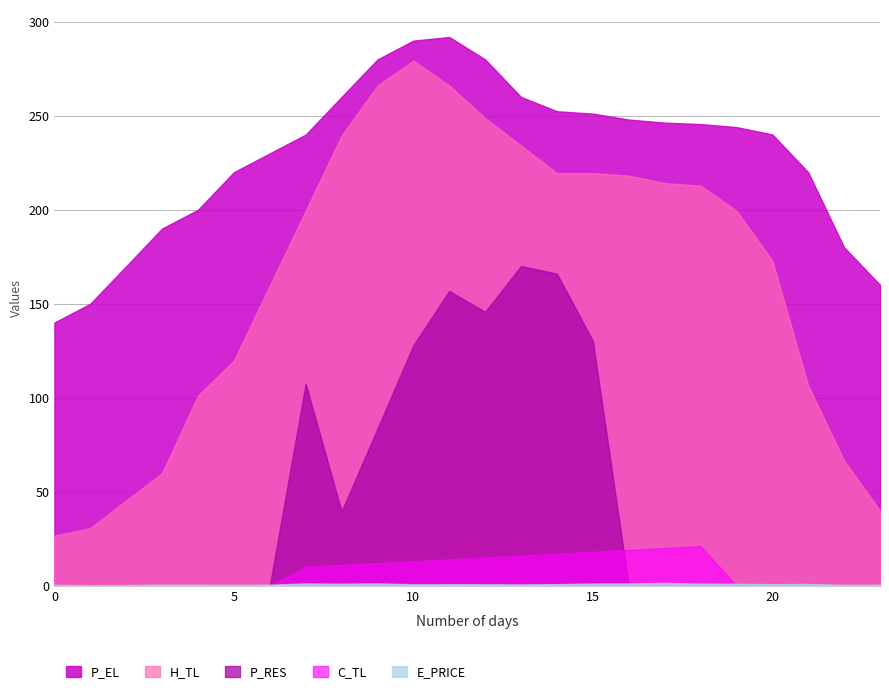

Is the value of H_TL at 22 greater than the value of P_RES at 19?

Yes